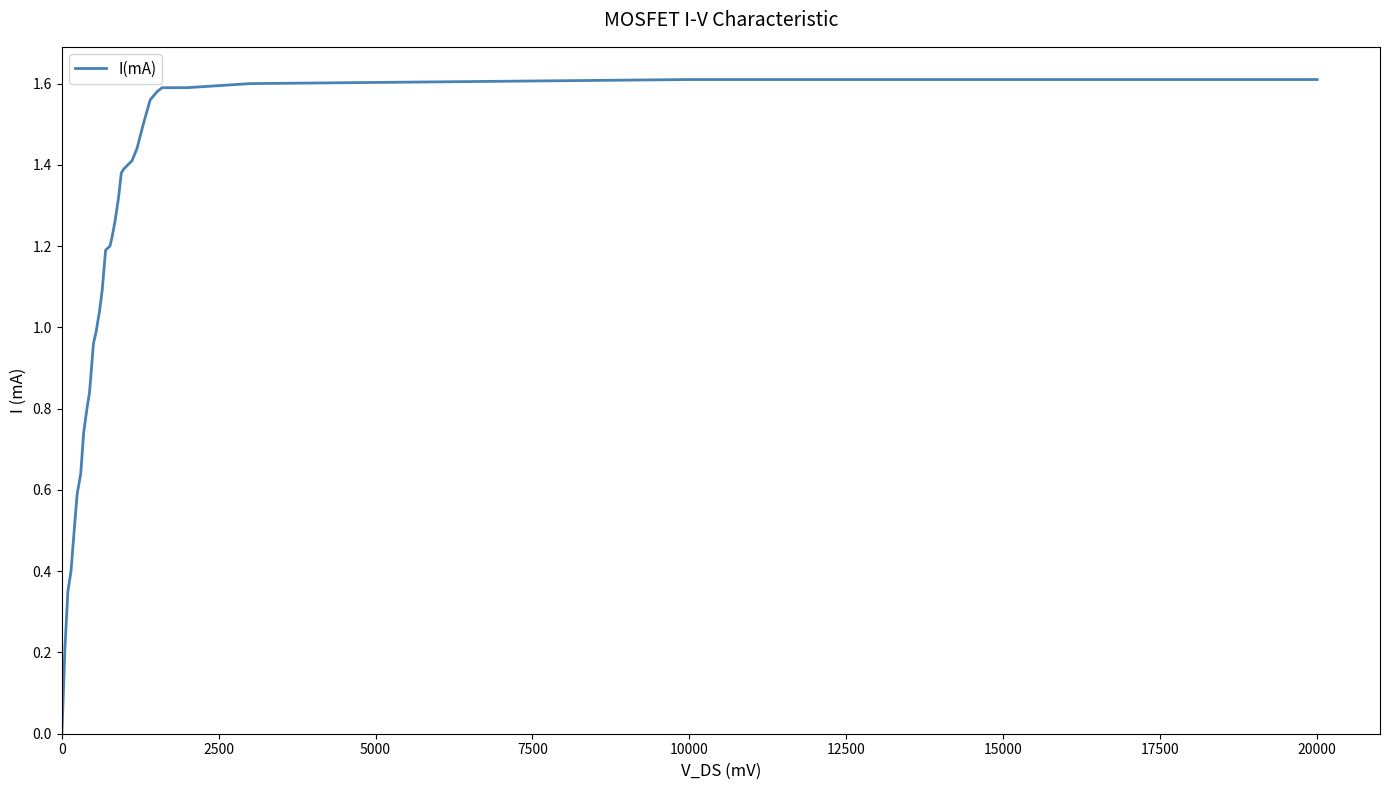

How many lines are shown in the chart?

1